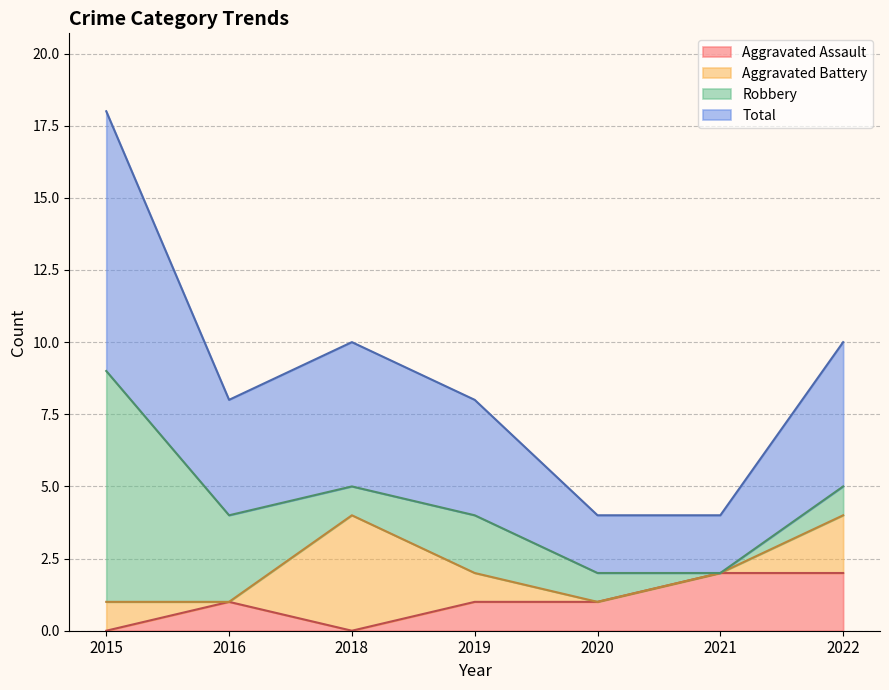

How many categories are shown in the chart?

7